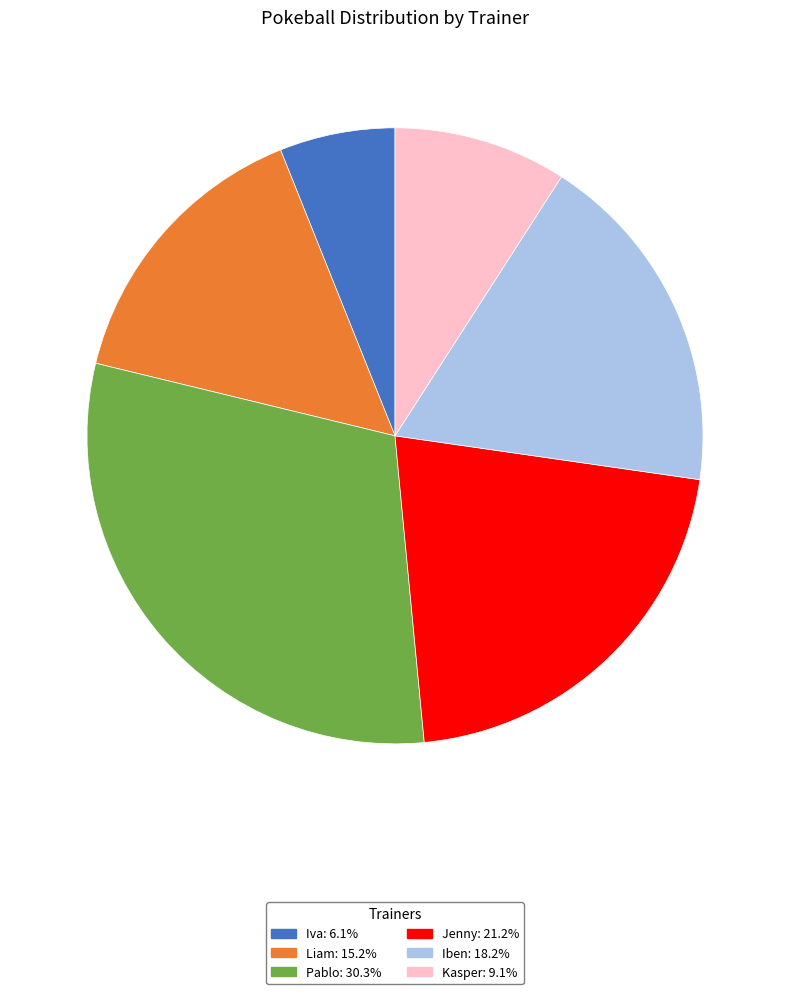

Is Jenny: 21.2% the majority of the pie?

No